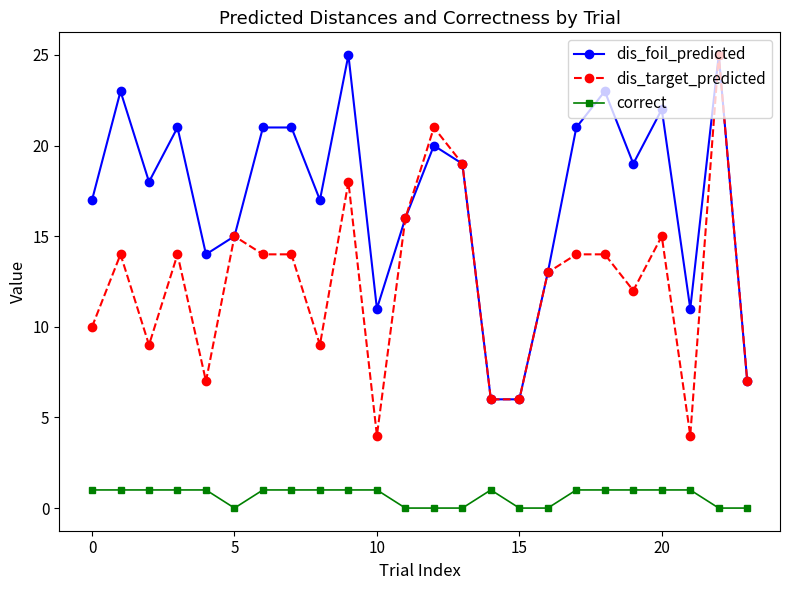

Which series has the largest total across all categories?

dis_foil_predicted